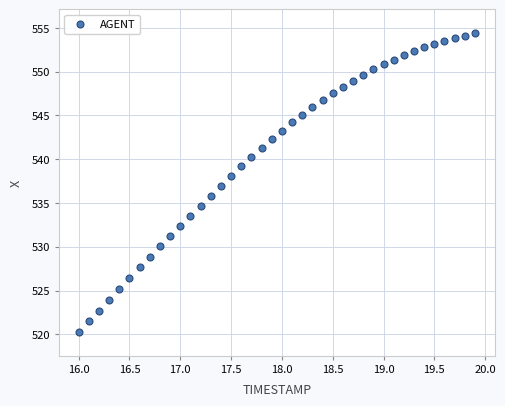

What is the range of Y values (max minus min)?

34.1